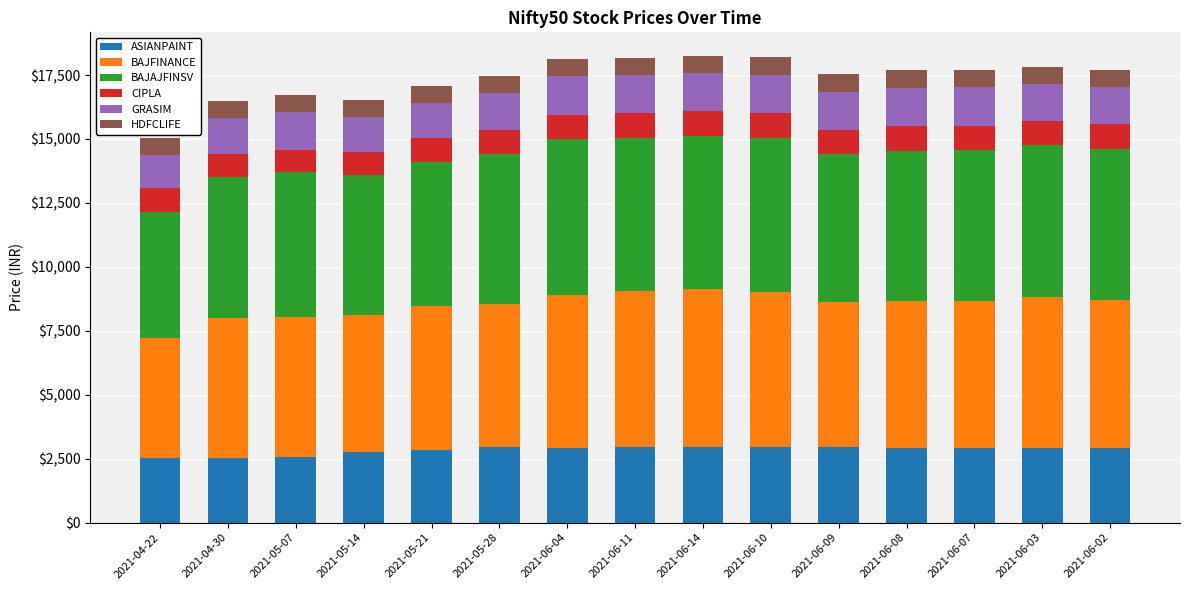

What is the total value across all series at 2021-05-07?

16709.8